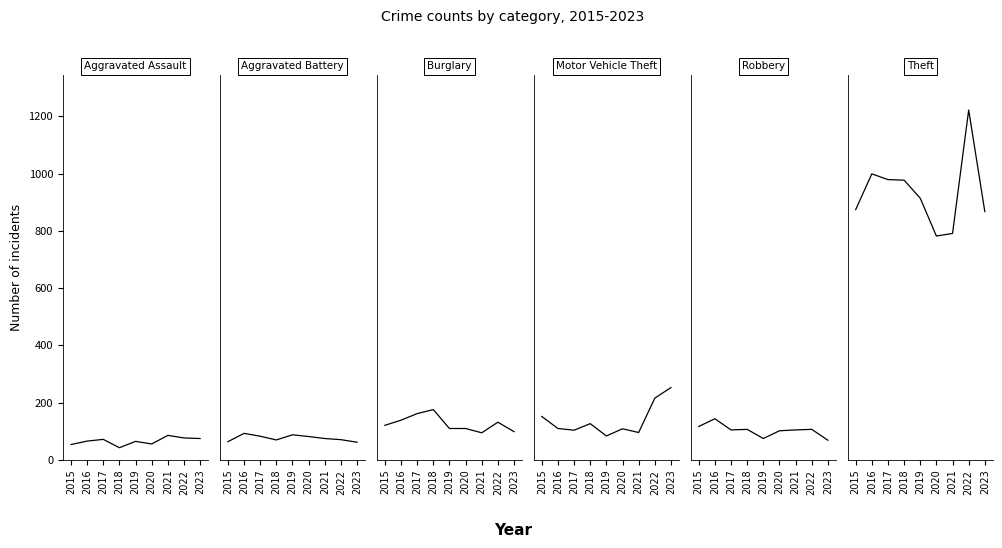

True or false: Motor Vehicle Theft and Theft intersect in this chart.

False